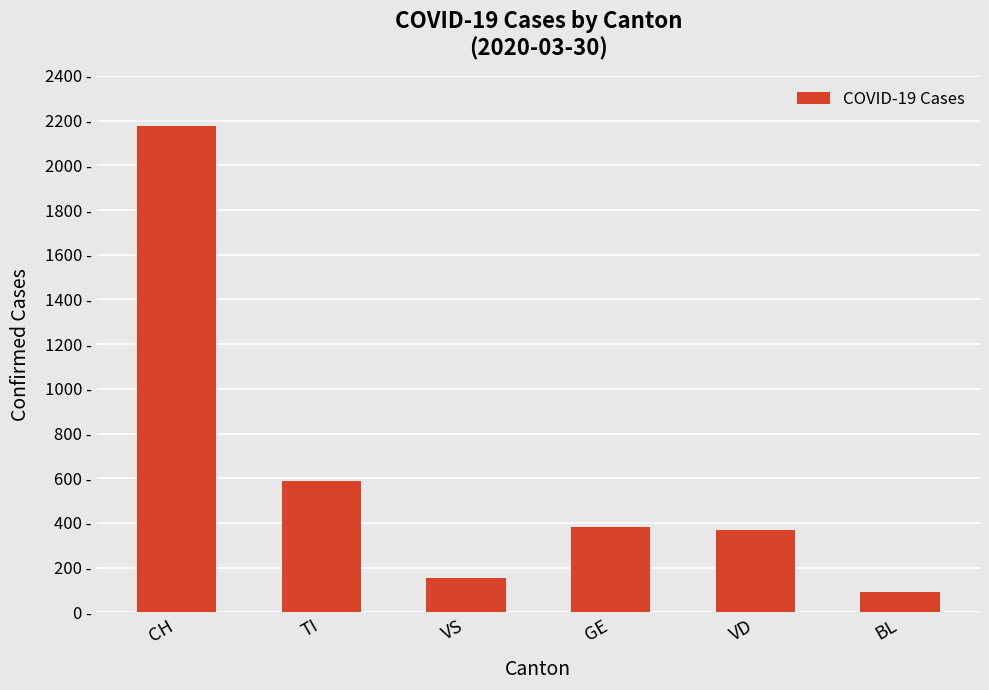

Rank the categories by value from highest to lowest.

CH, TI, GE, VD, VS, BL